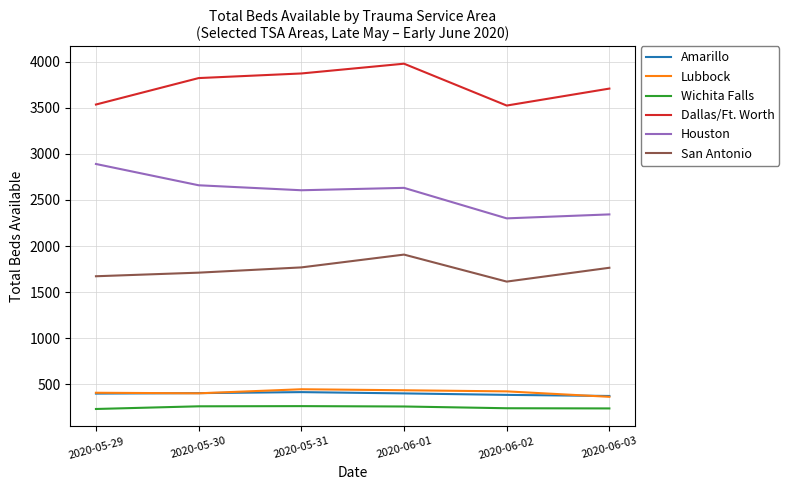

What is the sum of all Houston values?

15428